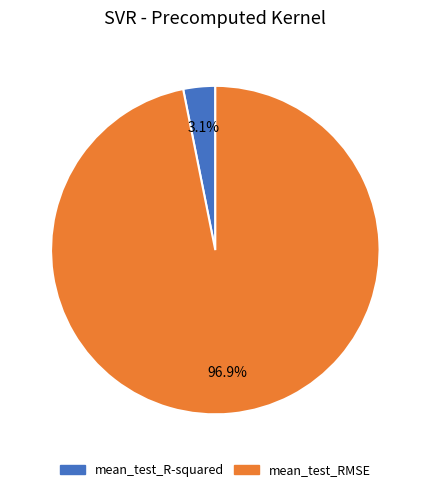

What is the smallest slice in the pie chart?

mean_test_R-squared